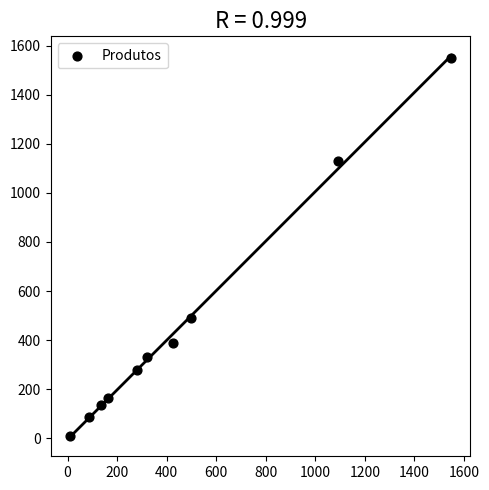

What is the range of Y values (max minus min)?

1540.0